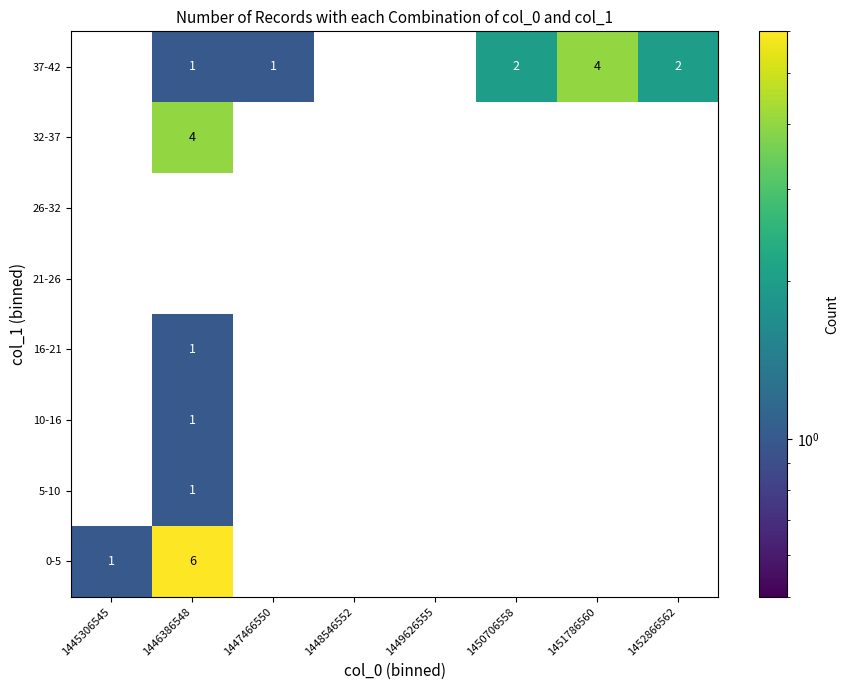

At which category is the sum across all series the highest?

1446386548